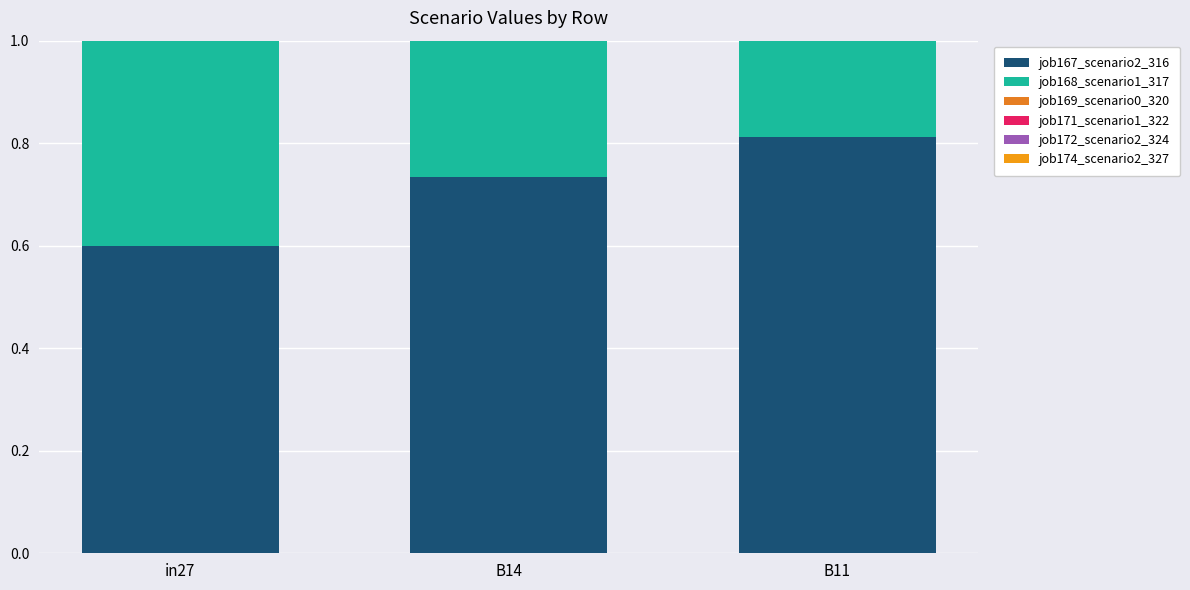

Which series changed the most between B14 and B11?

job171_scenario1_322